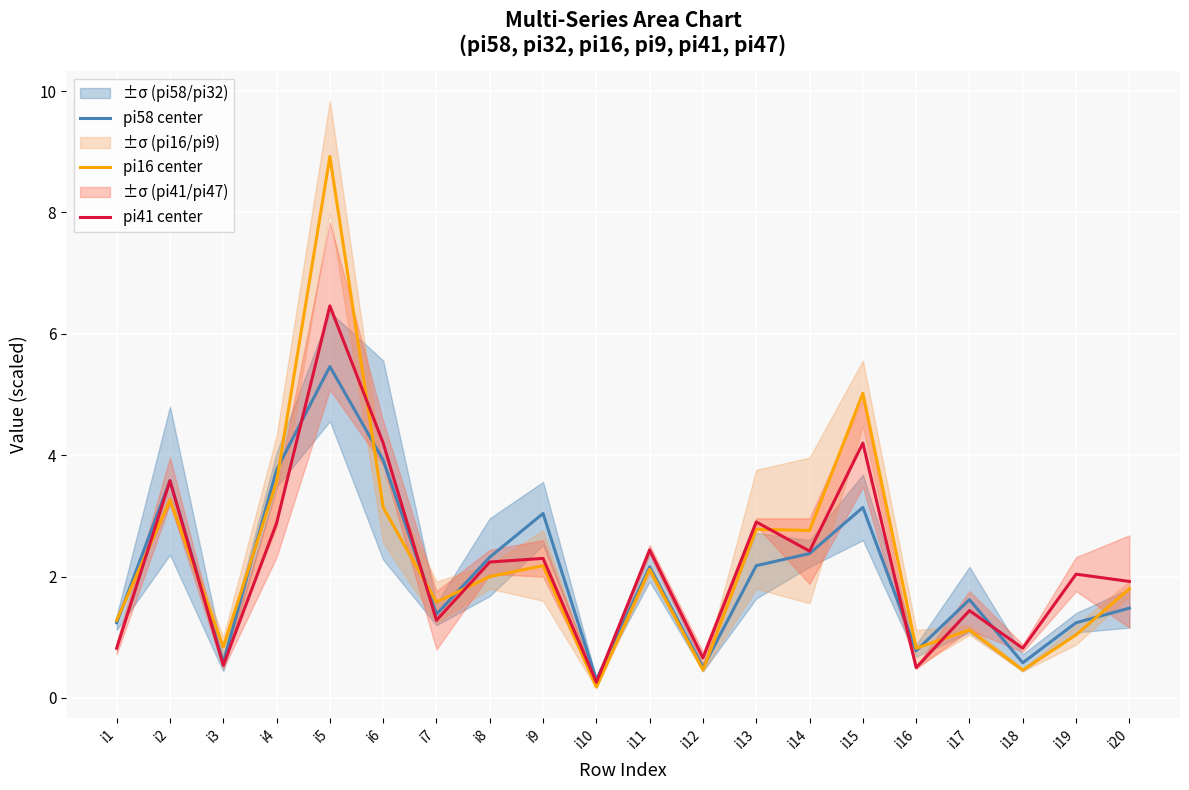

Which category has the lowest value across all series?

i10